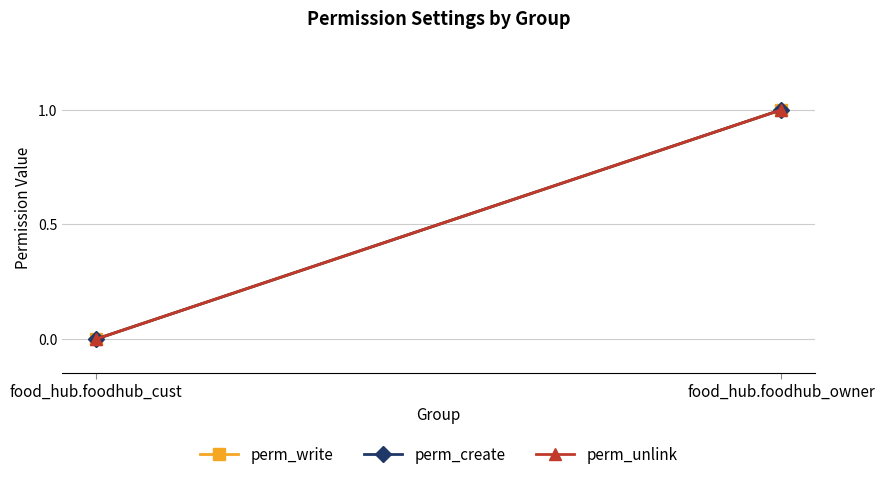

What is the greatest value displayed?

1